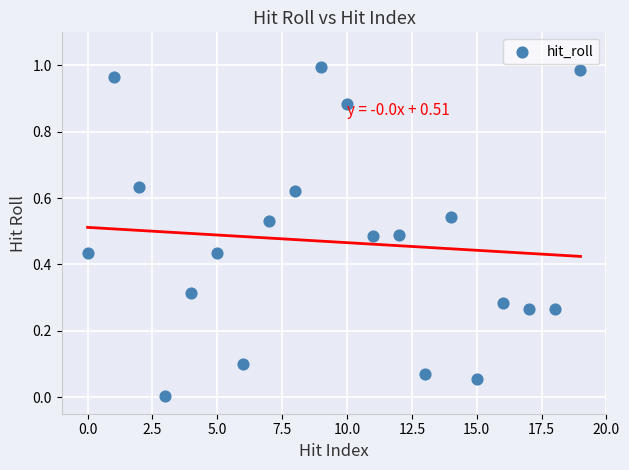

Count the number of points in this scatter plot.

20